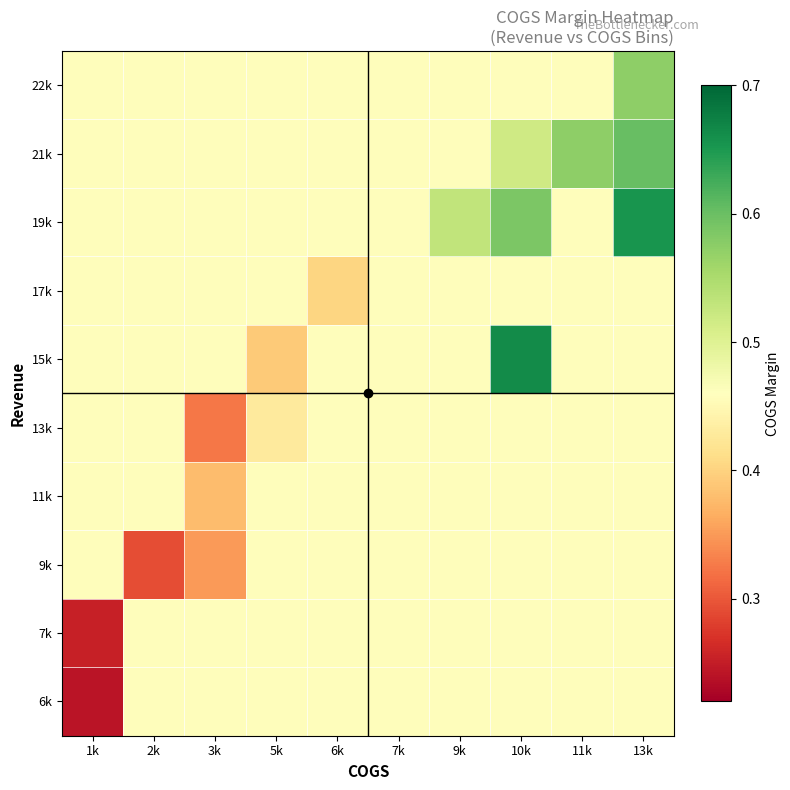

Reading left to right, transcribe all the data shown in this chart.

6k: 1k=0.2	2k=0.5	3k=0.5	5k=0.5	6k=0.5	7k=0.5	9k=0.5	10k=0.5	11k=0.5	13k=0.5
7k: 1k=0.3	2k=0.5	3k=0.5	5k=0.5	6k=0.5	7k=0.5	9k=0.5	10k=0.5	11k=0.5	13k=0.5
9k: 1k=0.5	2k=0.3	3k=0.4	5k=0.5	6k=0.5	7k=0.5	9k=0.5	10k=0.5	11k=0.5	13k=0.5
11k: 1k=0.5	2k=0.5	3k=0.4	5k=0.5	6k=0.5	7k=0.5	9k=0.5	10k=0.5	11k=0.5	13k=0.5
13k: 1k=0.5	2k=0.5	3k=0.3	5k=0.4	6k=0.5	7k=0.5	9k=0.5	10k=0.5	11k=0.5	13k=0.5
15k: 1k=0.5	2k=0.5	3k=0.5	5k=0.4	6k=0.5	7k=0.5	9k=0.5	10k=0.7	11k=0.5	13k=0.5
17k: 1k=0.5	2k=0.5	3k=0.5	5k=0.5	6k=0.4	7k=0.5	9k=0.5	10k=0.5	11k=0.5	13k=0.5
19k: 1k=0.5	2k=0.5	3k=0.5	5k=0.5	6k=0.5	7k=0.5	9k=0.5	10k=0.6	11k=0.5	13k=0.7
21k: 1k=0.5	2k=0.5	3k=0.5	5k=0.5	6k=0.5	7k=0.5	9k=0.5	10k=0.5	11k=0.6	13k=0.6
22k: 1k=0.5	2k=0.5	3k=0.5	5k=0.5	6k=0.5	7k=0.5	9k=0.5	10k=0.5	11k=0.5	13k=0.6